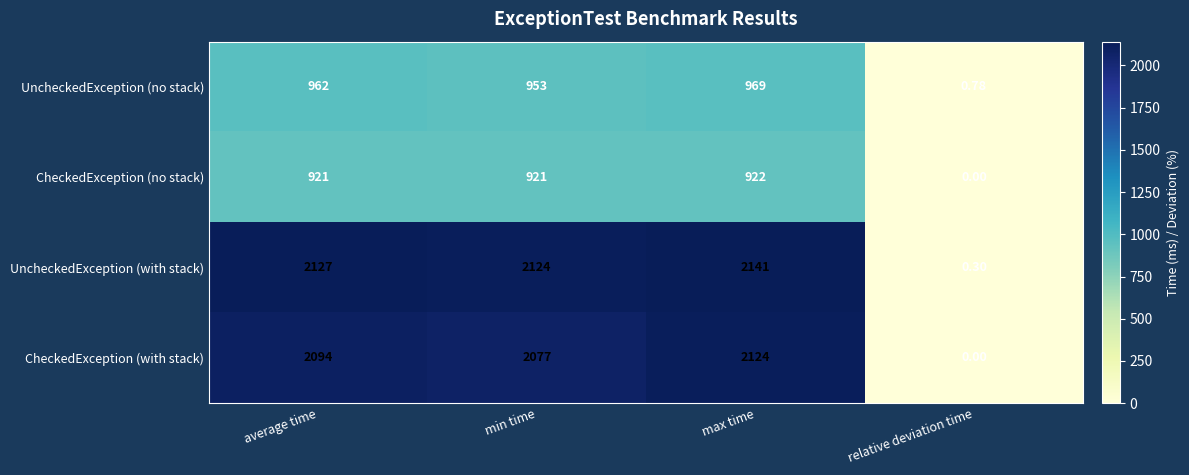

Between min time and relative deviation time, which series saw the biggest shift?

UncheckedException (with stack)